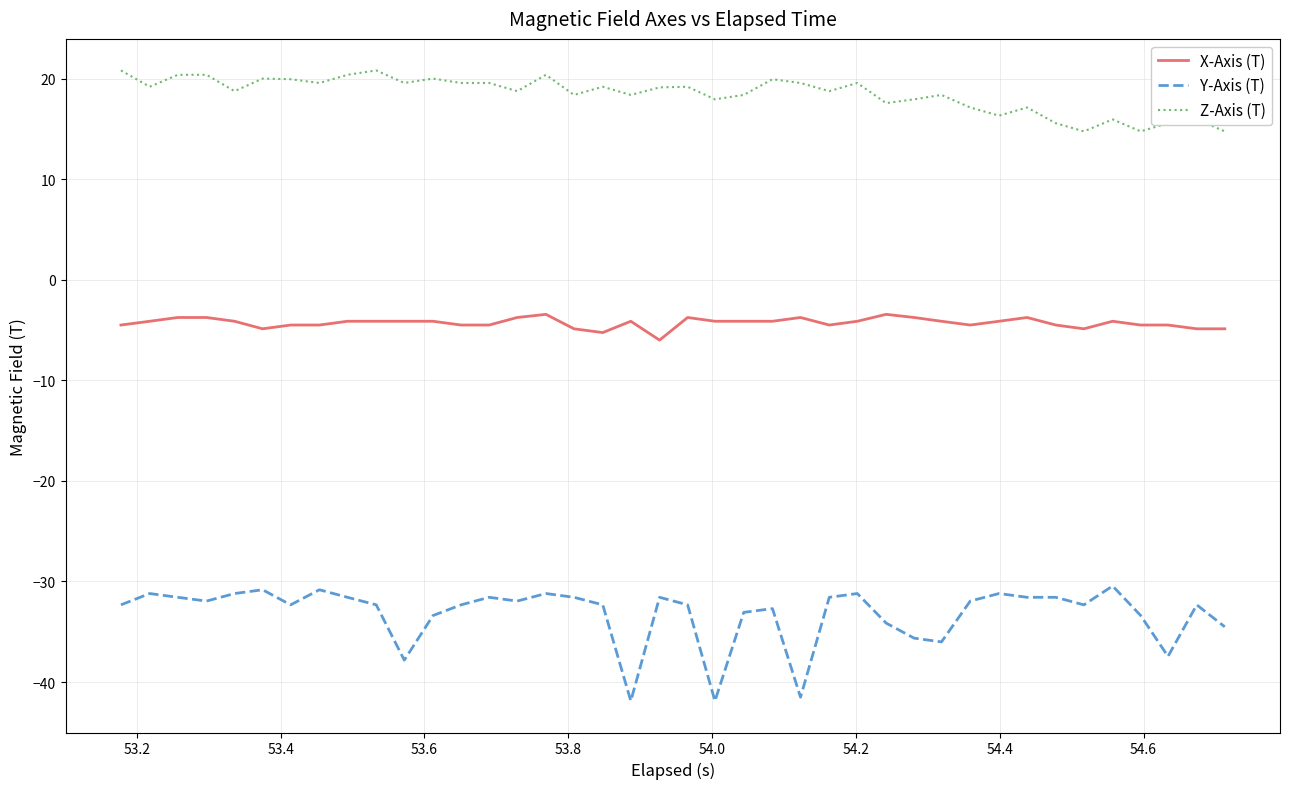

Rank the series by their average value, from highest to lowest.

Z-Axis (T), X-Axis (T), Y-Axis (T)